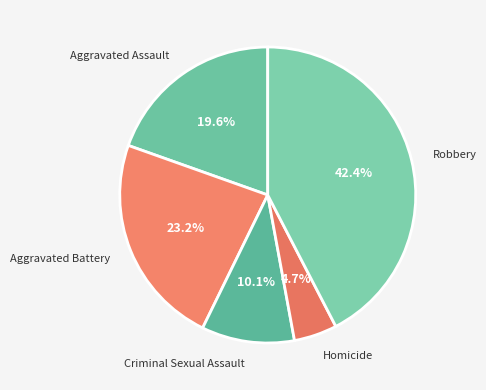

Does any single category account for the majority?

No